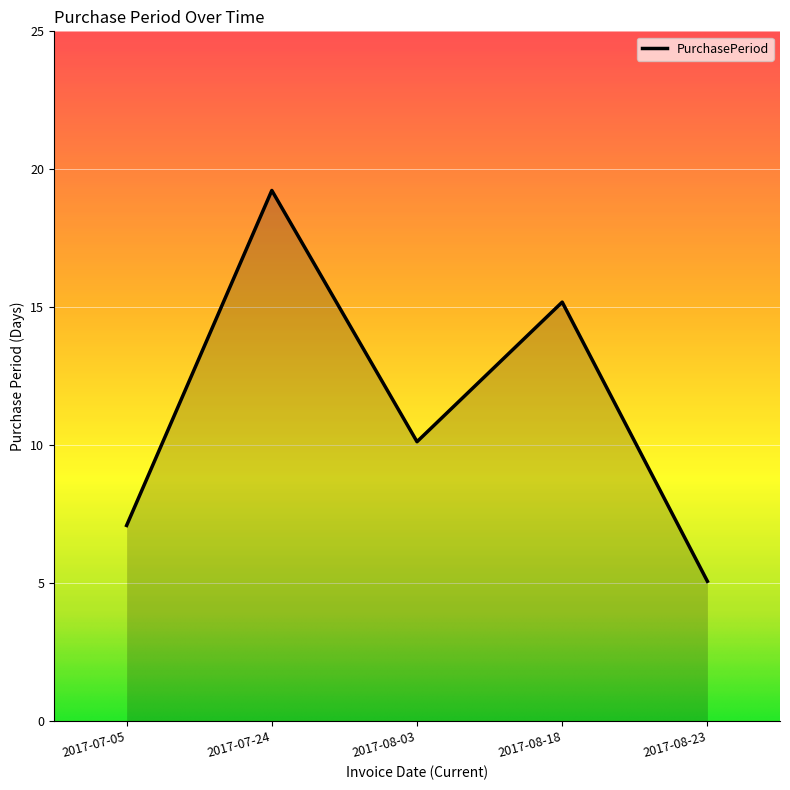

Is this an area chart (filled region under the line)?

Yes